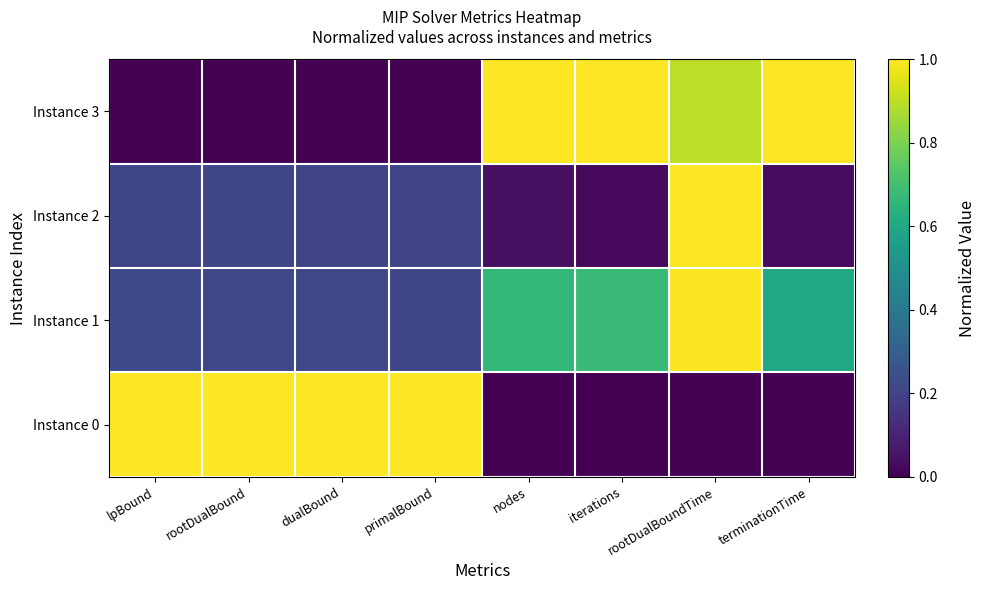

Between terminationTime and iterations, which is larger?

terminationTime